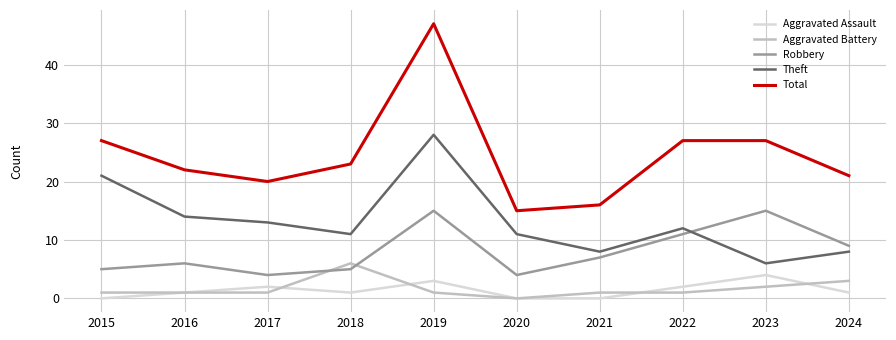

At which category is the sum across all series the highest?

2019